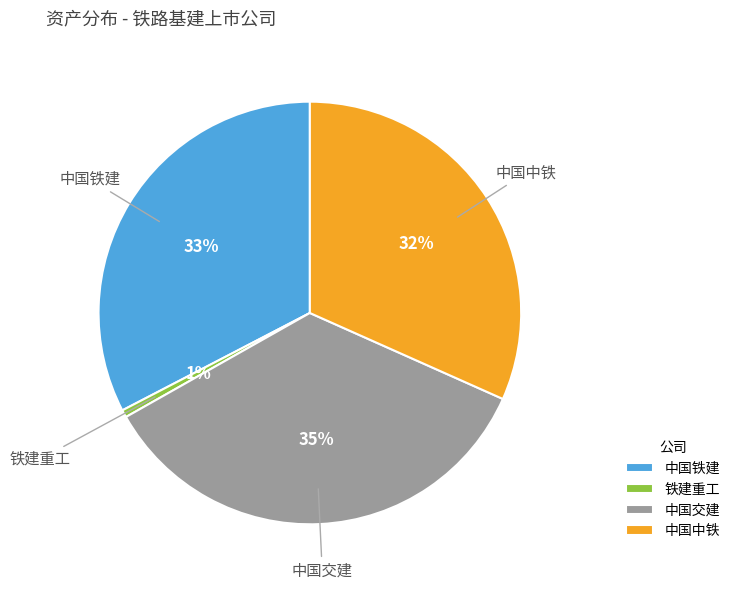

Rank the categories by value from lowest to highest.

铁建重工, 中国中铁, 中国铁建, 中国交建